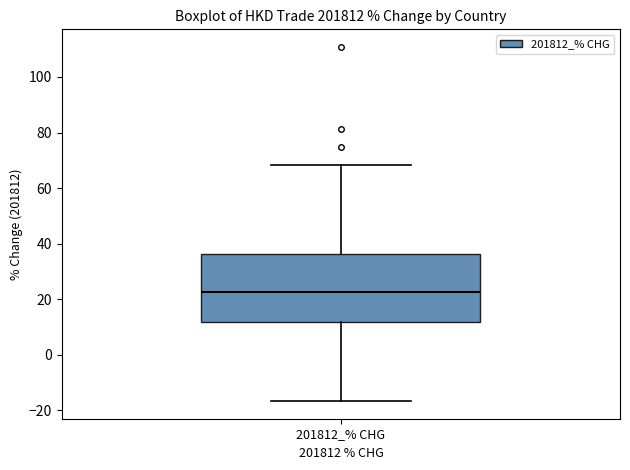

Where does the upper whisker of the box for 201812_% CHG end on the y-axis? The values are not printed on the chart, so give them approximately, as read against the axis.

68